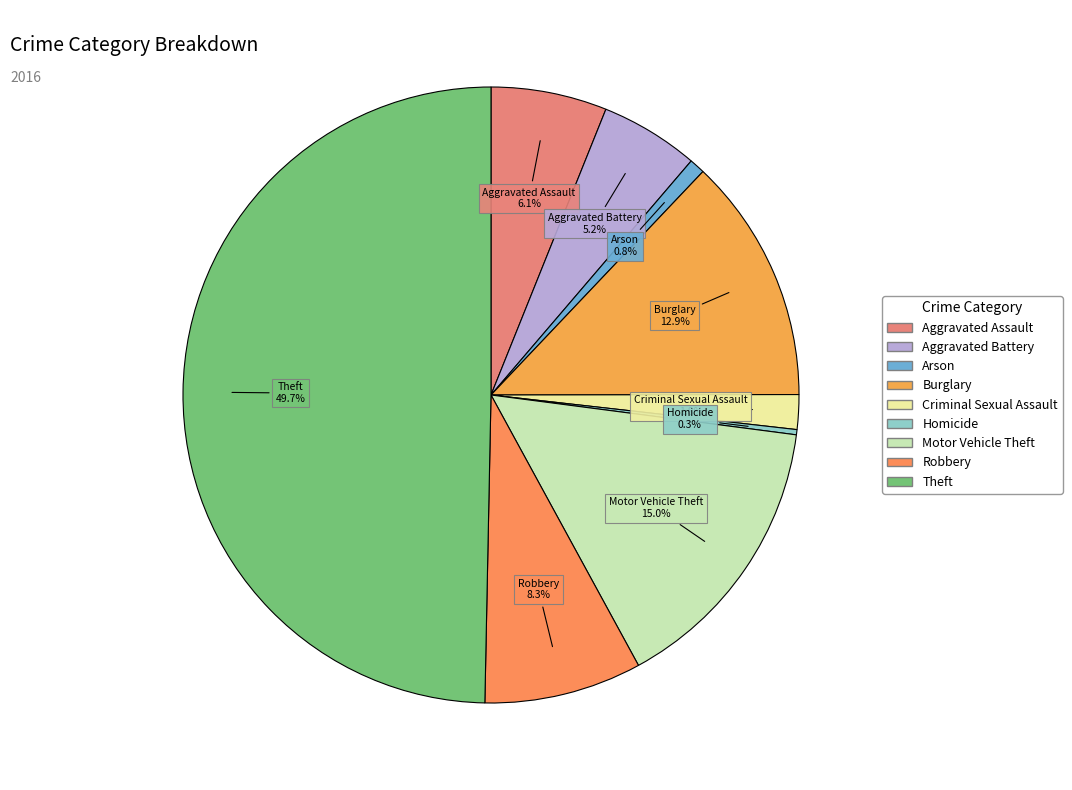

Is Aggravated Assault the majority of the pie?

No